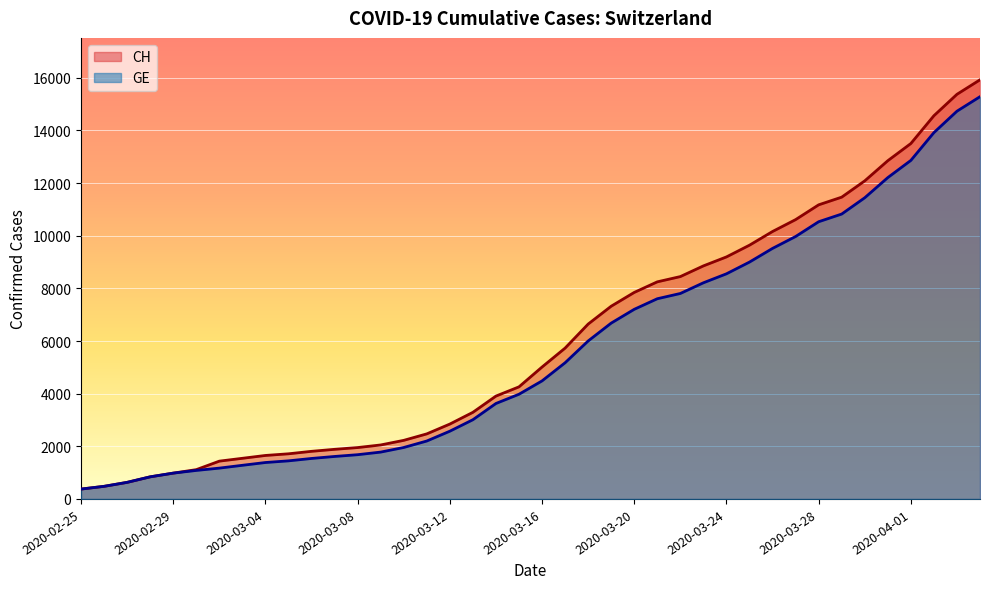

Reading right to left, extract all data points from this chart.

CH: 15926	15375	14561	13505	12852	12086	11467	11175	10613	10162	9642	9196	8855	8449	8249	7847	7323	6644	5731	5012	4259	3908	3291	2845	2472	2226	2051	1952	1885	1809	1715	1652	1544	1436	1113	981	840	630	479	375
GE: 15284	14733	13919	12863	12210	11444	10825	10533	9971	9520	9000	8554	8213	7807	7607	7205	6681	6002	5174	4485	3978	3627	3010	2574	2201	1955	1780	1681	1614	1538	1447	1384	1278	1171	1083	981	840	630	479	375